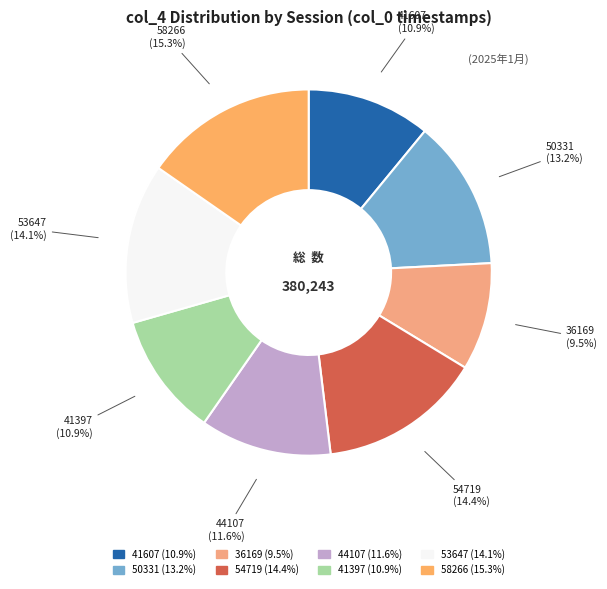

Is it true that 53647 is 14% of the pie?

True